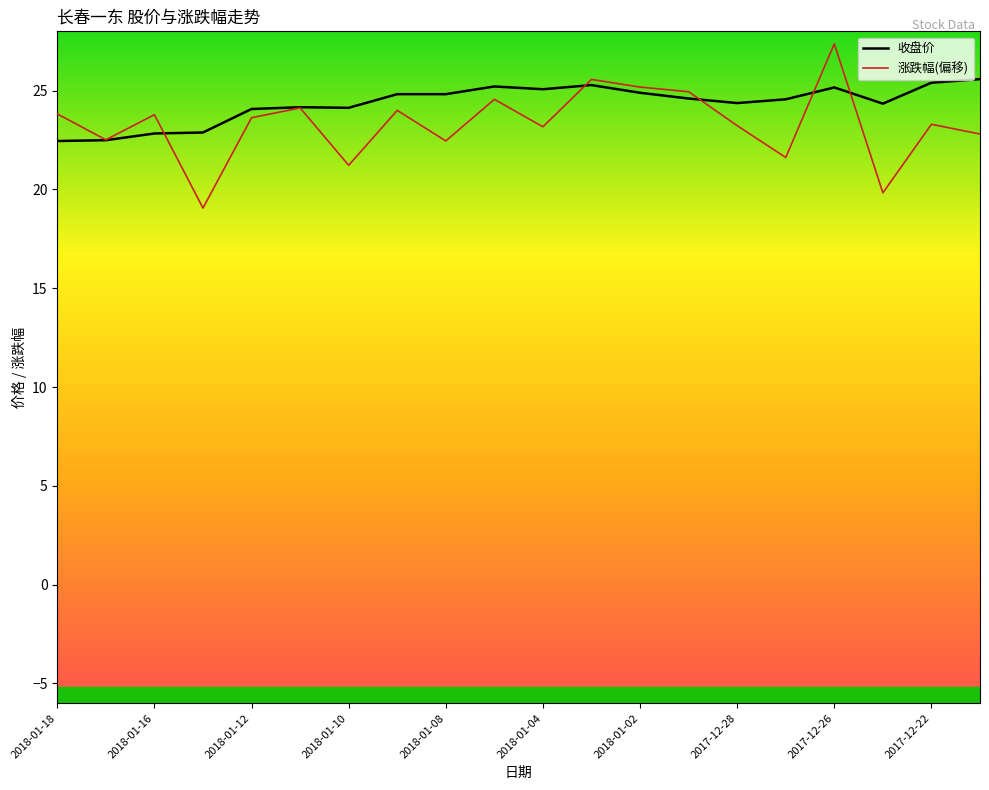

Which series has the largest range (max minus min)?

涨跌幅(偏移)